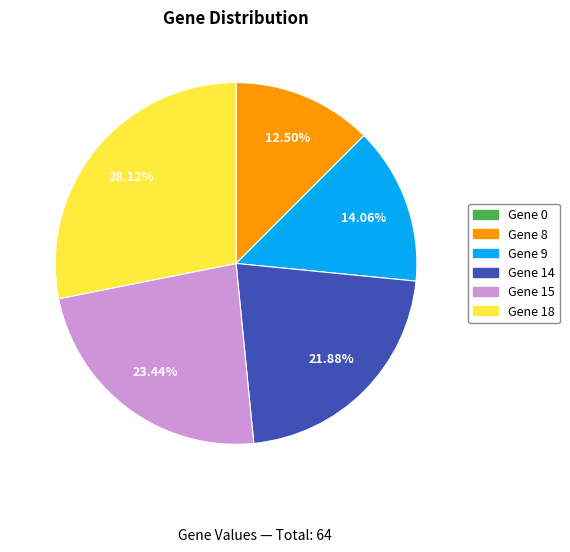

Does any single category account for the majority?

No